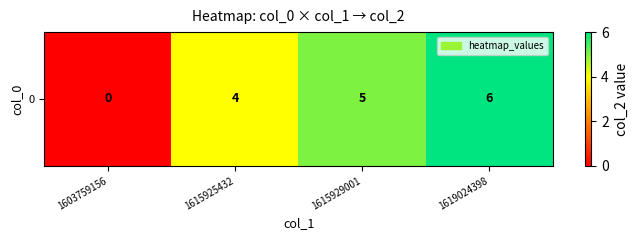

How many series are shown in this chart?

1